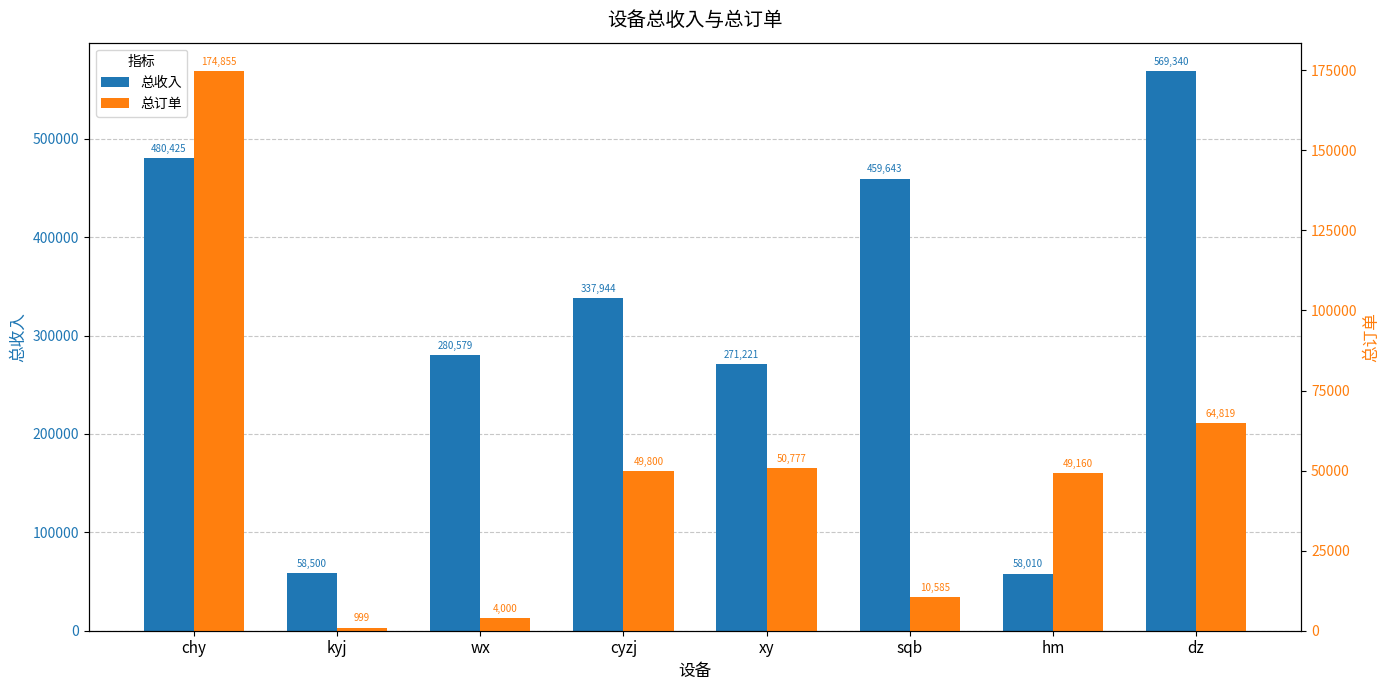

How many groups of bars are there?

8